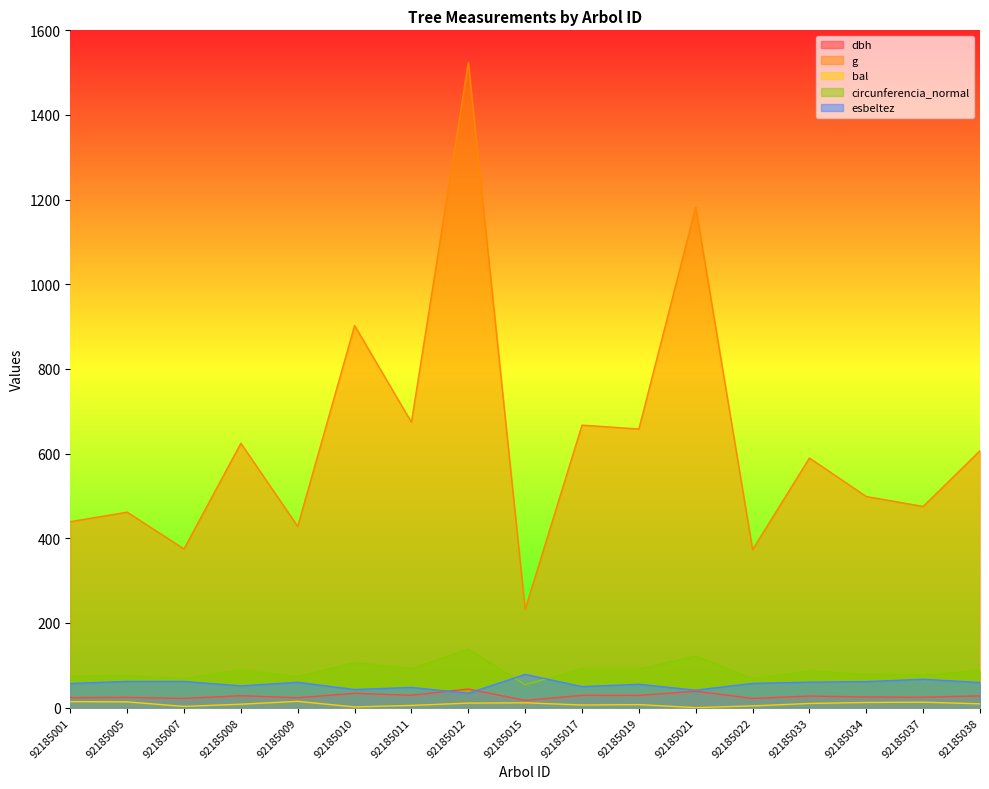

Which series has the largest range (max minus min)?

g